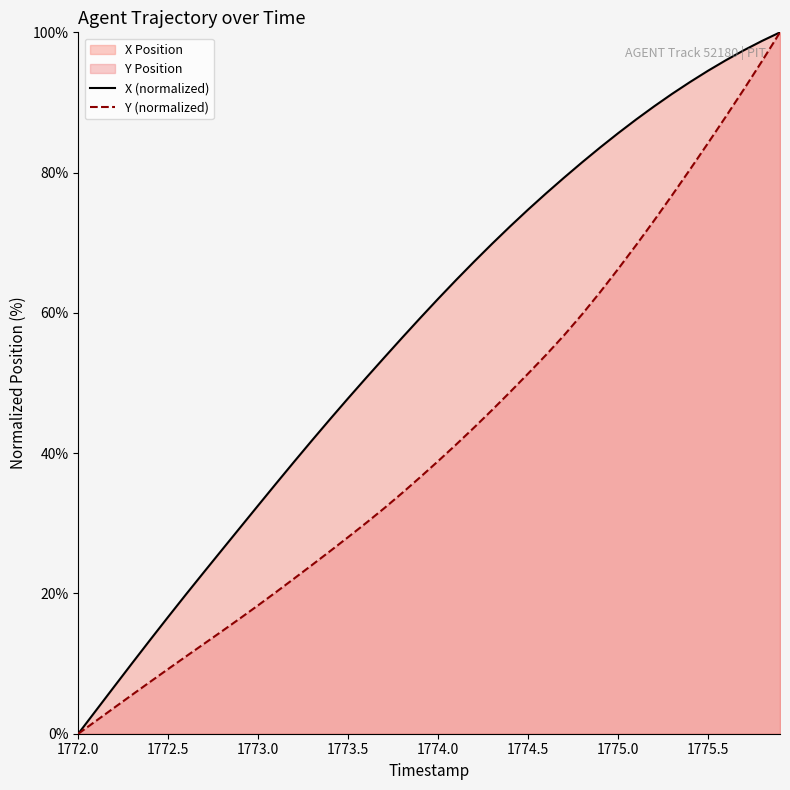

Is it true that Y (normalized) equals 5.0 at 1773.0?

False